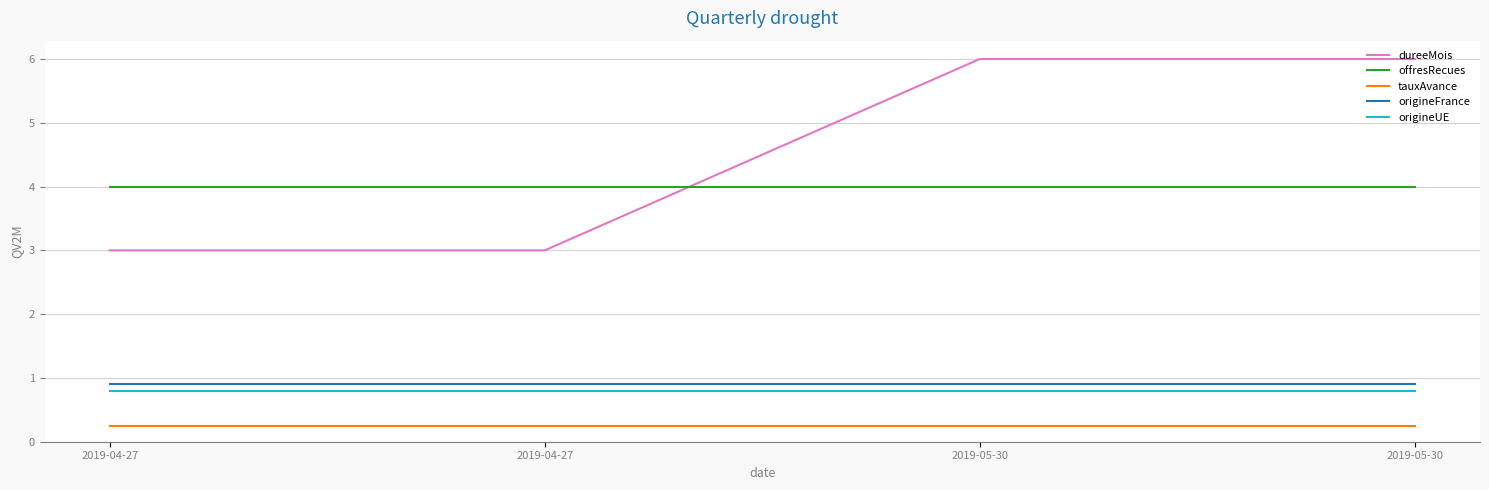

At which label is tauxAvance closest to 0?

2019-04-27